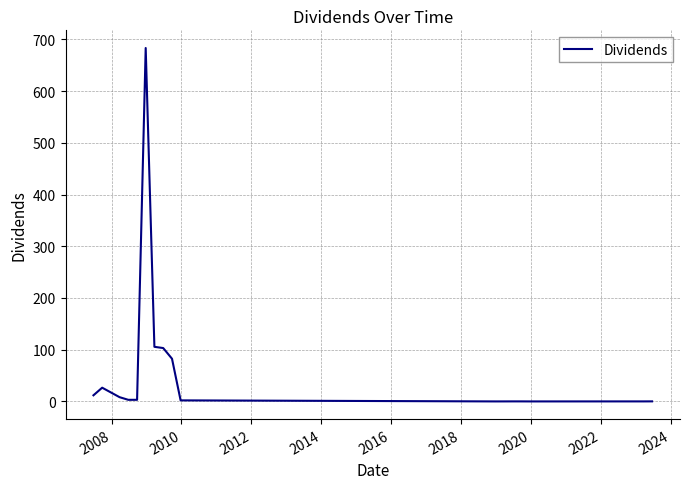

What is the difference between the maximum and minimum values?

683.2